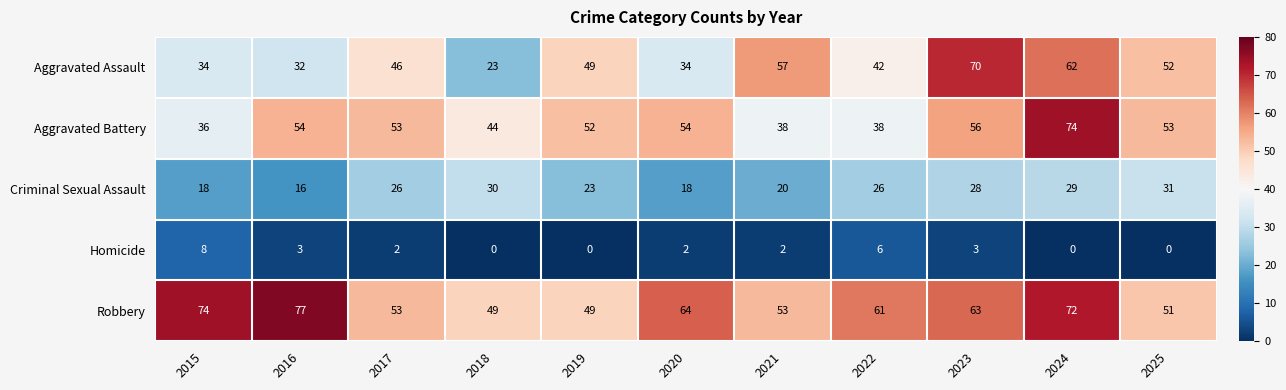

What is the difference between the maximum and minimum values in the Homicide series?

8